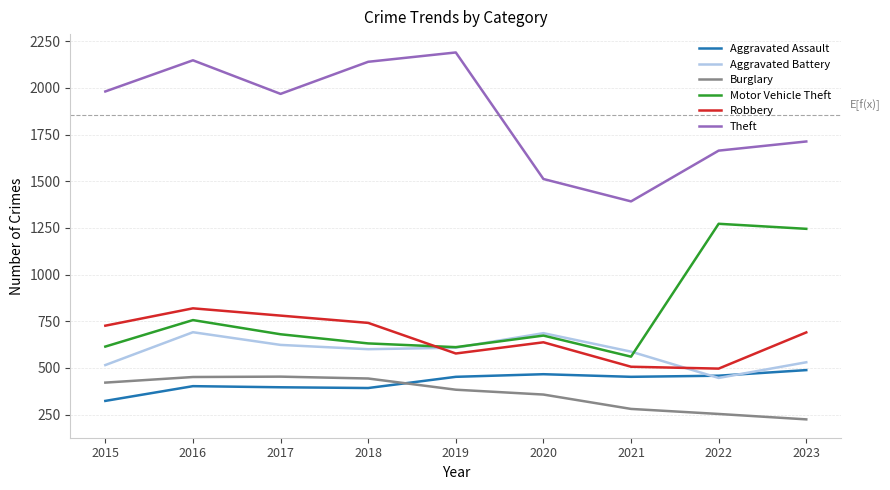

True or false: Aggravated Battery and Burglary cross at least once.

False